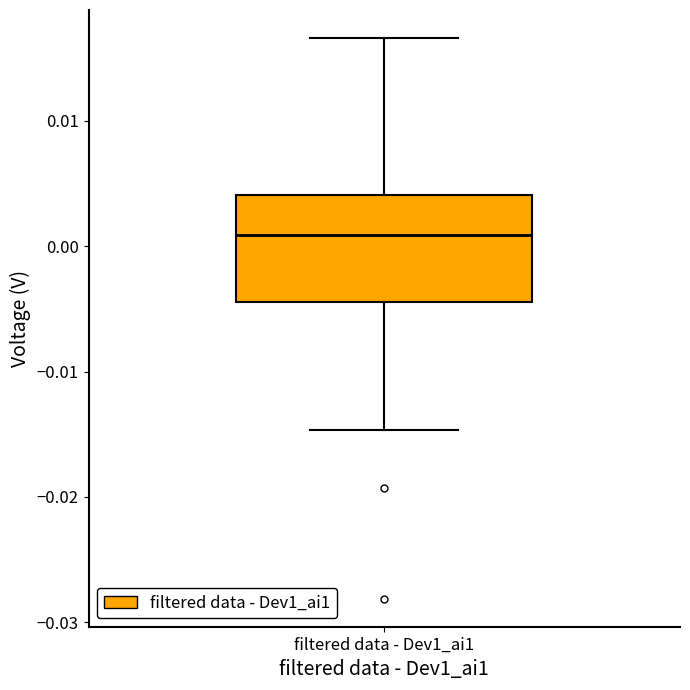

Read this box plot against the y-axis: the position of the median line, the range covered by the box, and the ends of both whiskers. The values are not printed on the chart, so give them approximately, as read against the axis.

median 0.001, box -0.004 to 0.004, whiskers -0.015 to 0.017